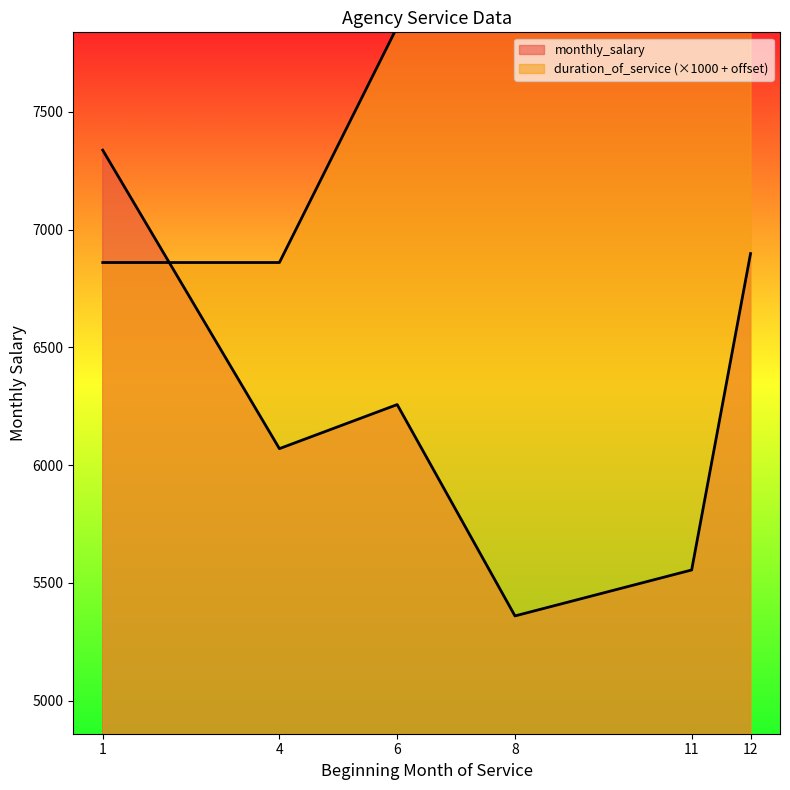

At which category is the sum across all series the highest?

12